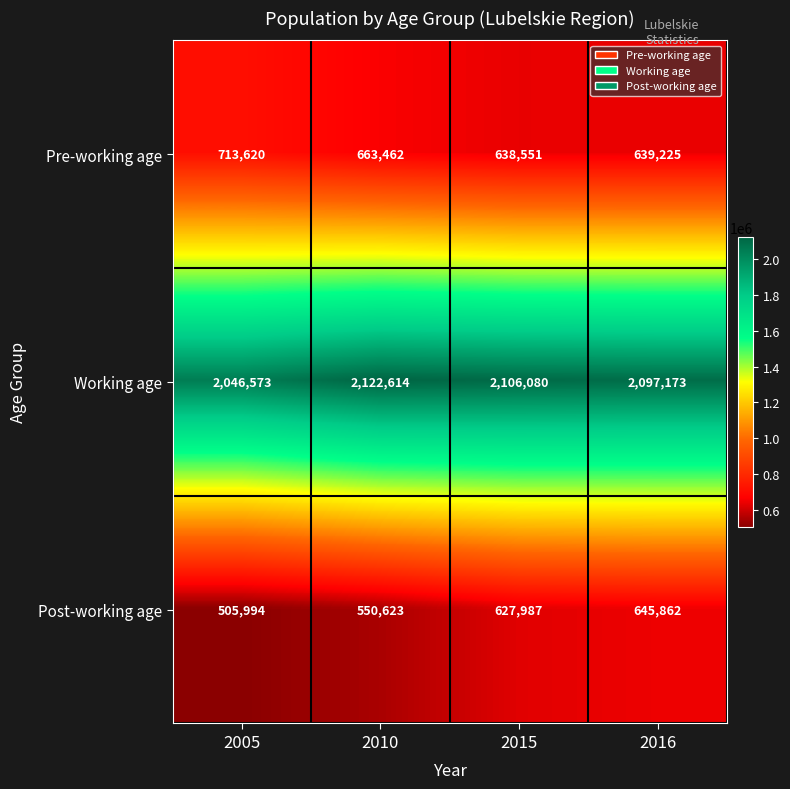

At which category is the sum across all series the highest?

2016